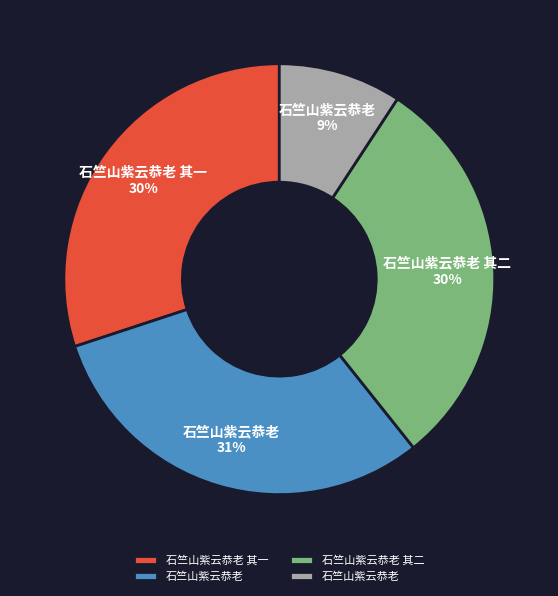

To the nearest percent, what is the average slice percentage?

25%